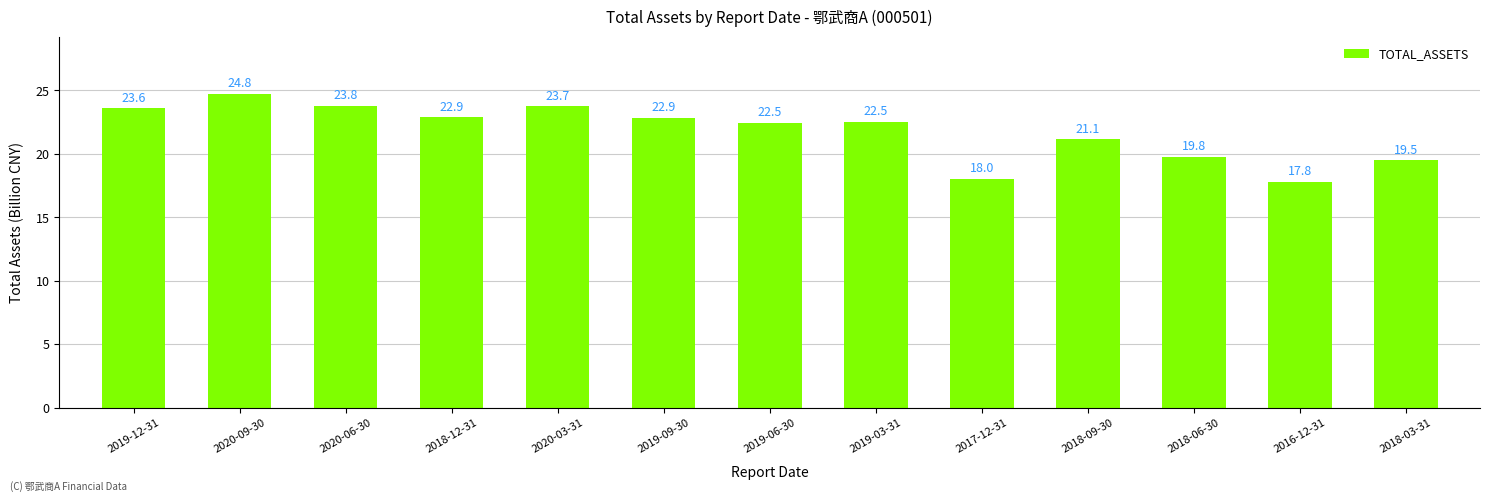

What is the minimum value shown in the chart?

17.8